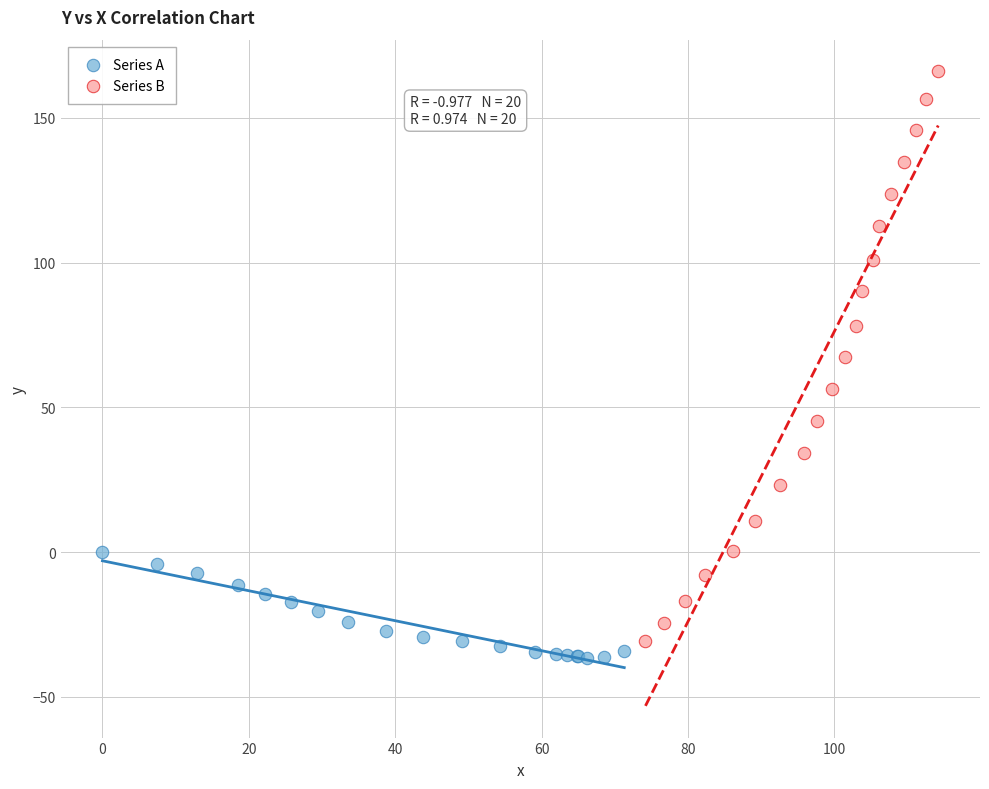

Which series has the widest spread of Y values?

Series B